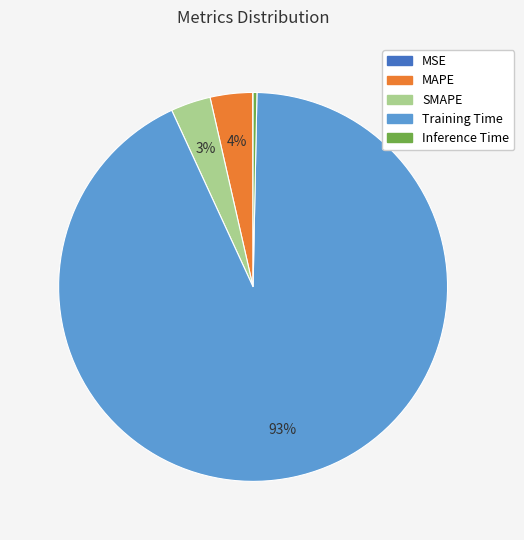

What is the largest slice in the pie chart?

Training Time